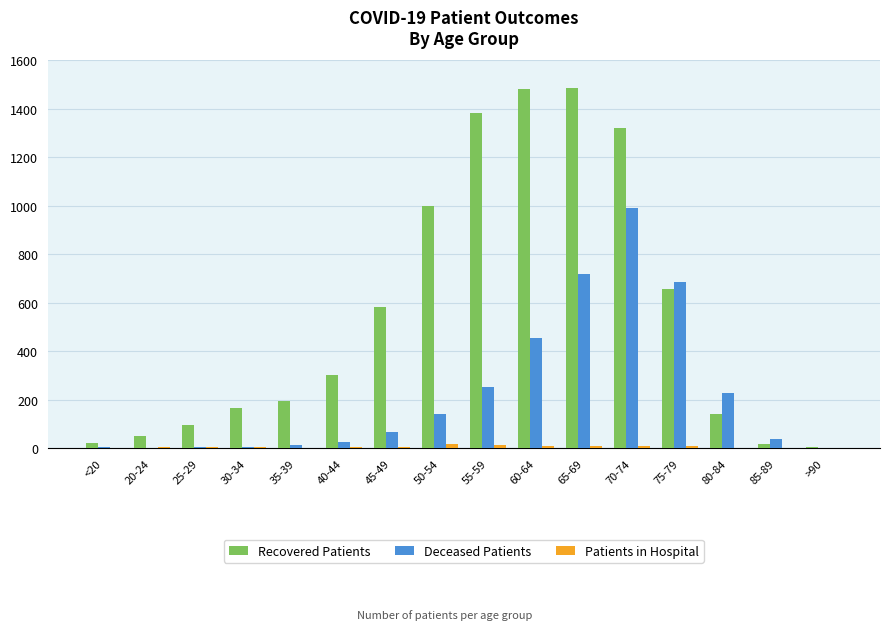

At which label does Deceased Patients reach its peak?

70-74